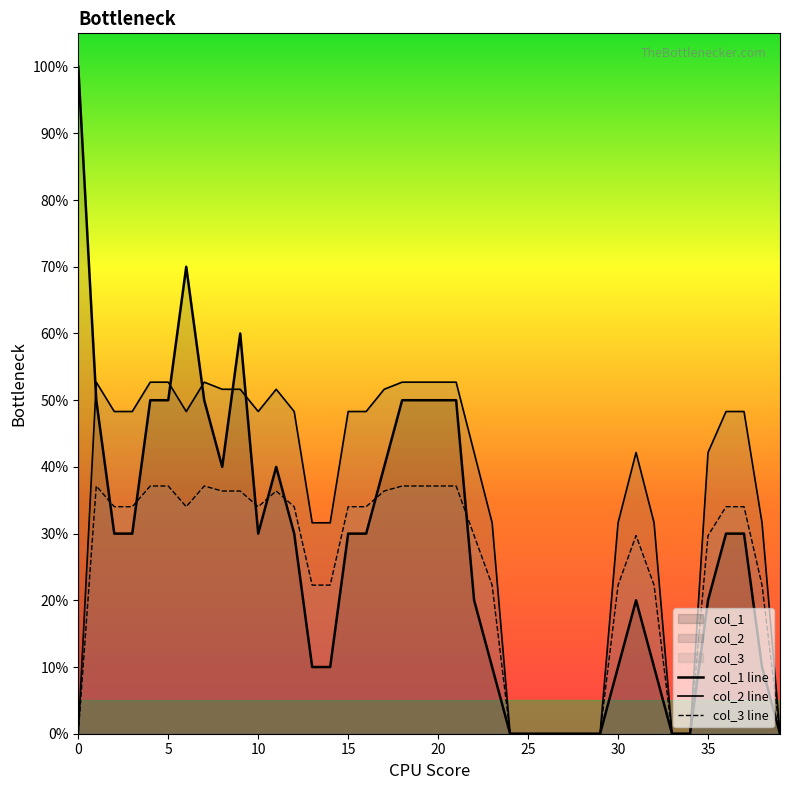

True or false: col_3 and col_2 cross at least once.

False